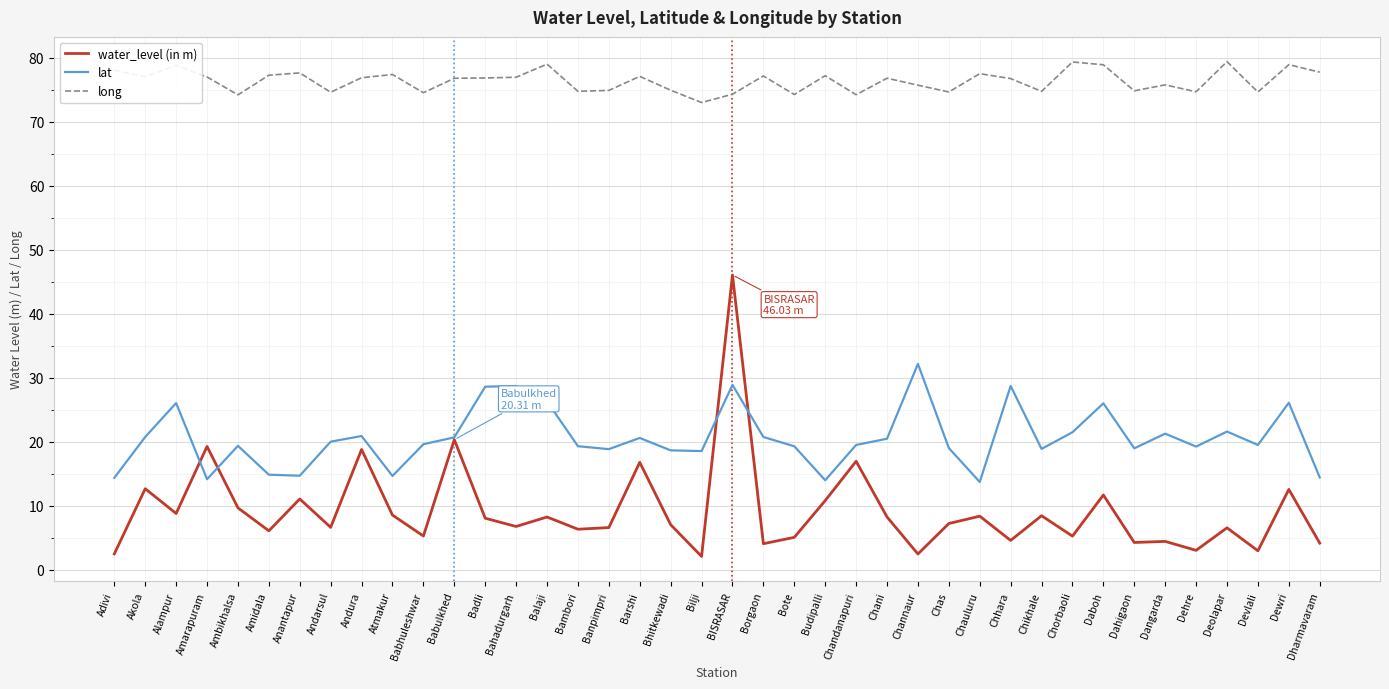

What are all the series names shown in the legend?

water_level (in m), lat, long